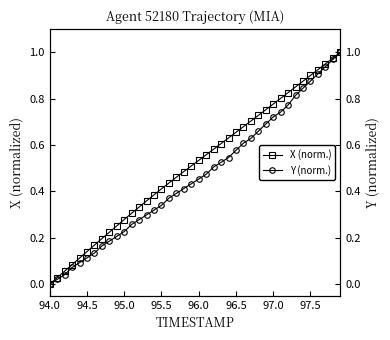

Which category has the lowest value in the X (norm.) series?

94.0